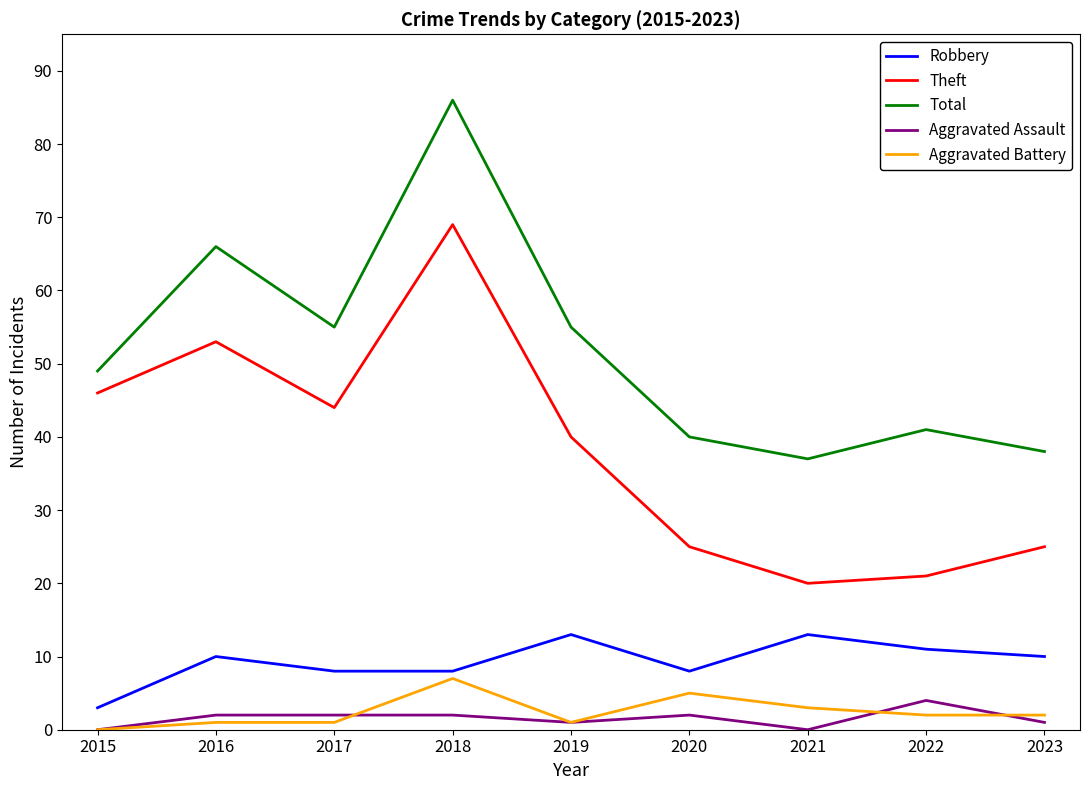

What is the difference between the maximum and minimum values in the Theft series?

49